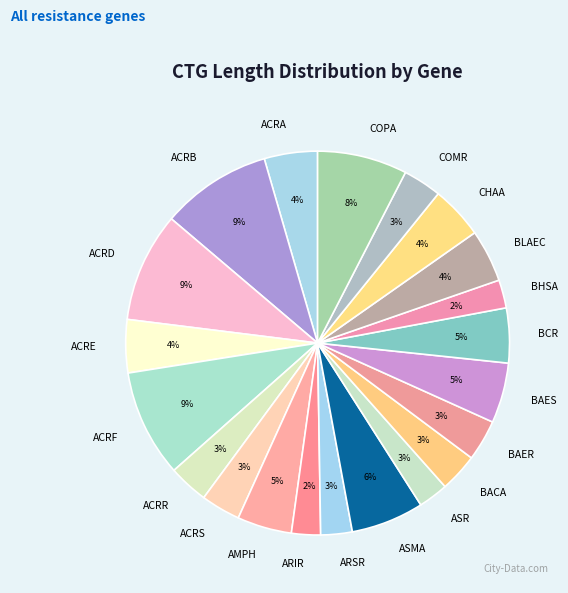

To the nearest percent, what is the difference between the largest and smallest slice percentages?

7%